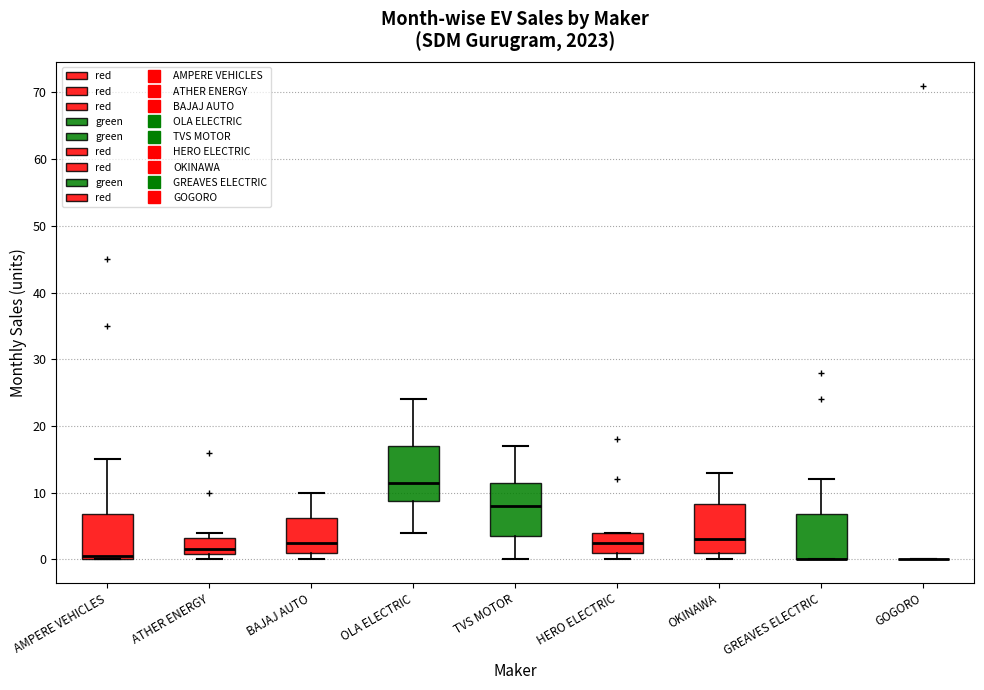

Reading left to right, transcribe this box plot: for each box, give where its median line is, the range the box spans, and where its two whiskers end, as read against the y-axis. The values are not printed on the chart, so give them approximately, as read against the axis.

AMPERE VEHICLES: median 1, box 0 to 7, whiskers 0 to 15
ATHER ENERGY: median 2, box 1 to 3, whiskers 0 to 4
BAJAJ AUTO: median 3, box 1 to 6, whiskers 0 to 10
OLA ELECTRIC: median 12, box 9 to 17, whiskers 4 to 24
TVS MOTOR: median 8, box 4 to 12, whiskers 0 to 17
HERO ELECTRIC: median 3, box 1 to 4, whiskers 0 to 4
OKINAWA: median 3, box 1 to 8, whiskers 0 to 13
GREAVES ELECTRIC: median 0 (drawn on the box's lower edge), box 0 to 7, whiskers 0 to 12
GOGORO: box collapsed to a line at 0, whiskers 0 to 0